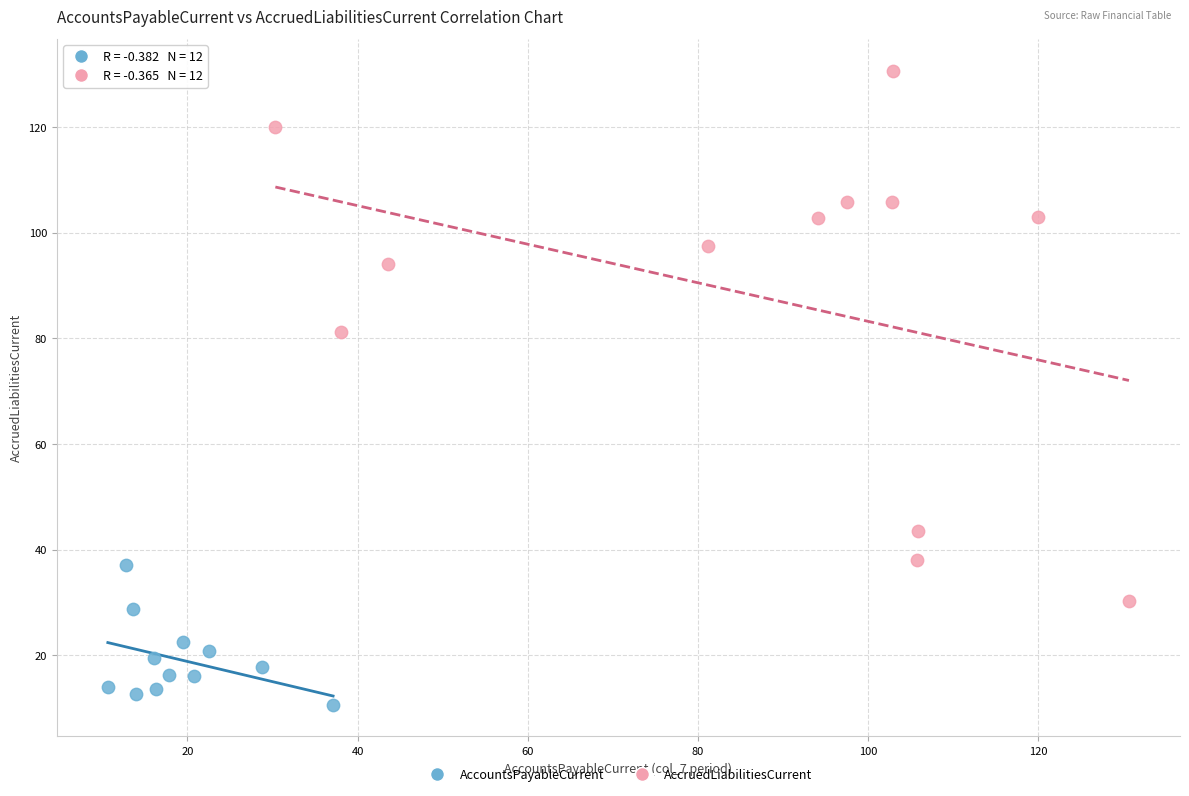

Which series reaches the minimum Y coordinate?

AccountsPayableCurrent